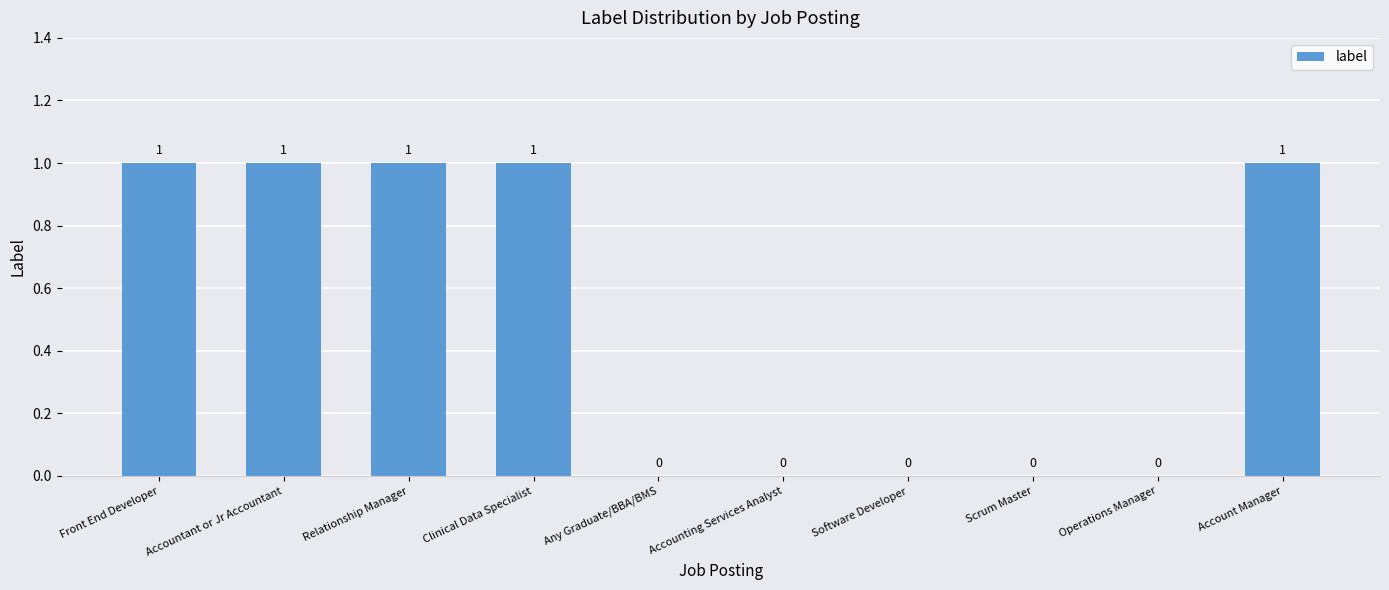

Is it true that the value at Clinical Data Specialist is 1?

True